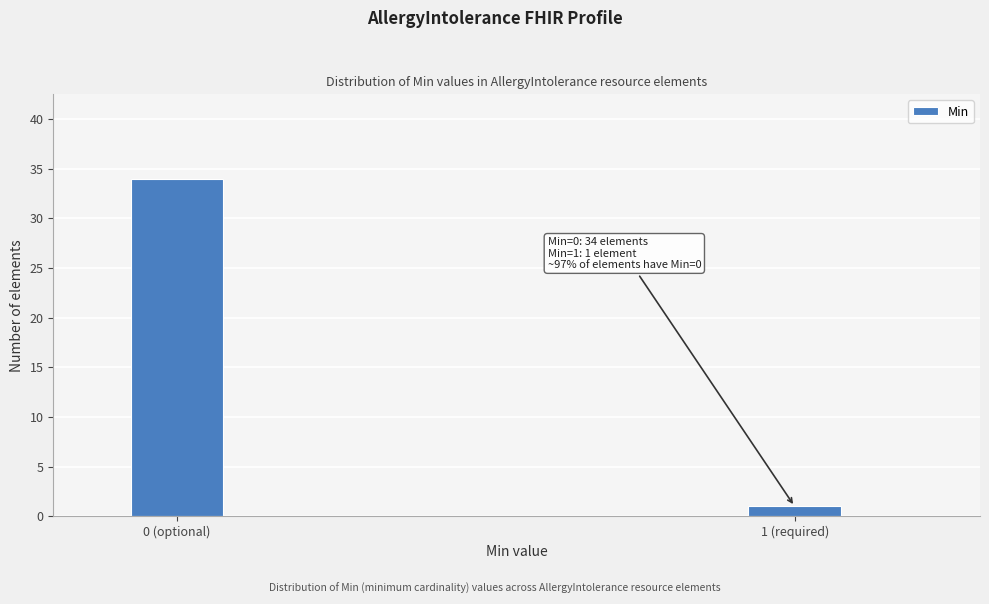

Reading left to right, transcribe all the data shown in this chart.

34	1